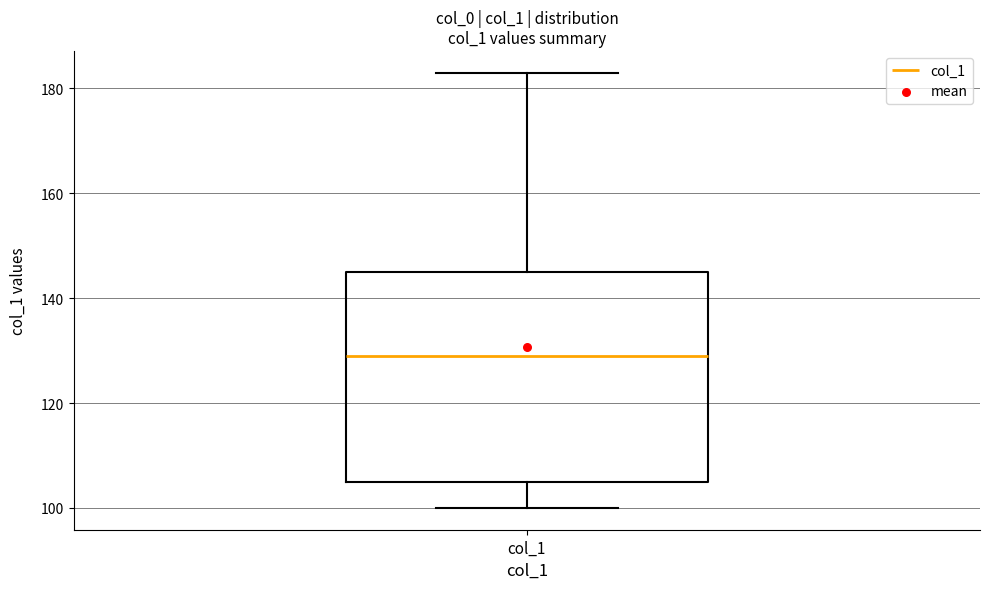

Read this box plot against the y-axis: the position of the median line, the range covered by the box, and the ends of both whiskers. The values are not printed on the chart, so give them approximately, as read against the axis.

median 130, box 106 to 146, whiskers 100 to 184